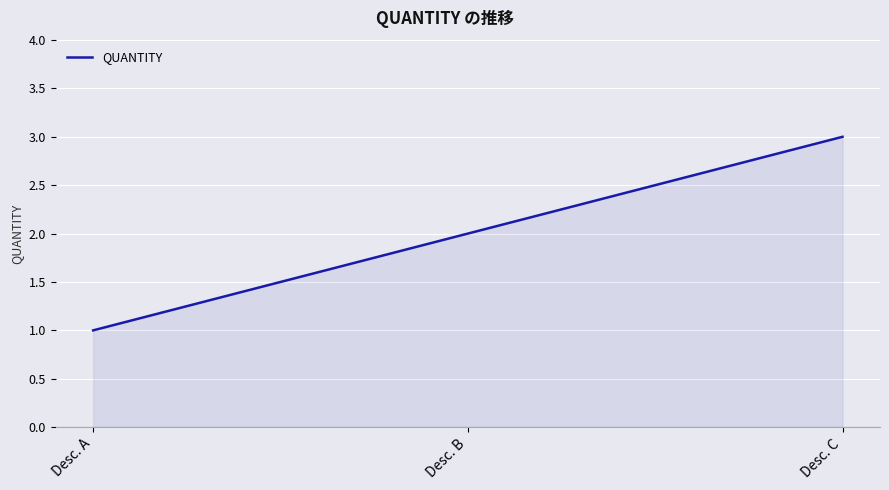

How many lines are shown in the chart?

1